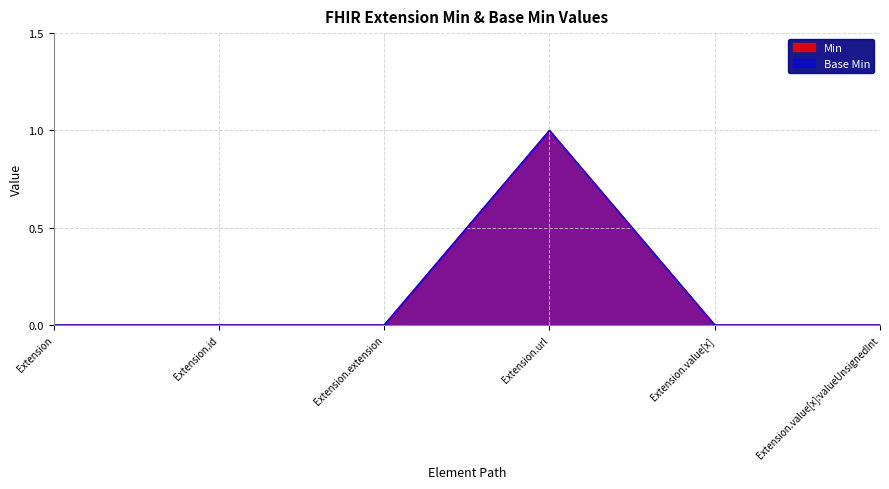

The Base Min series shows 0 at Extension.extension. True or false?

True